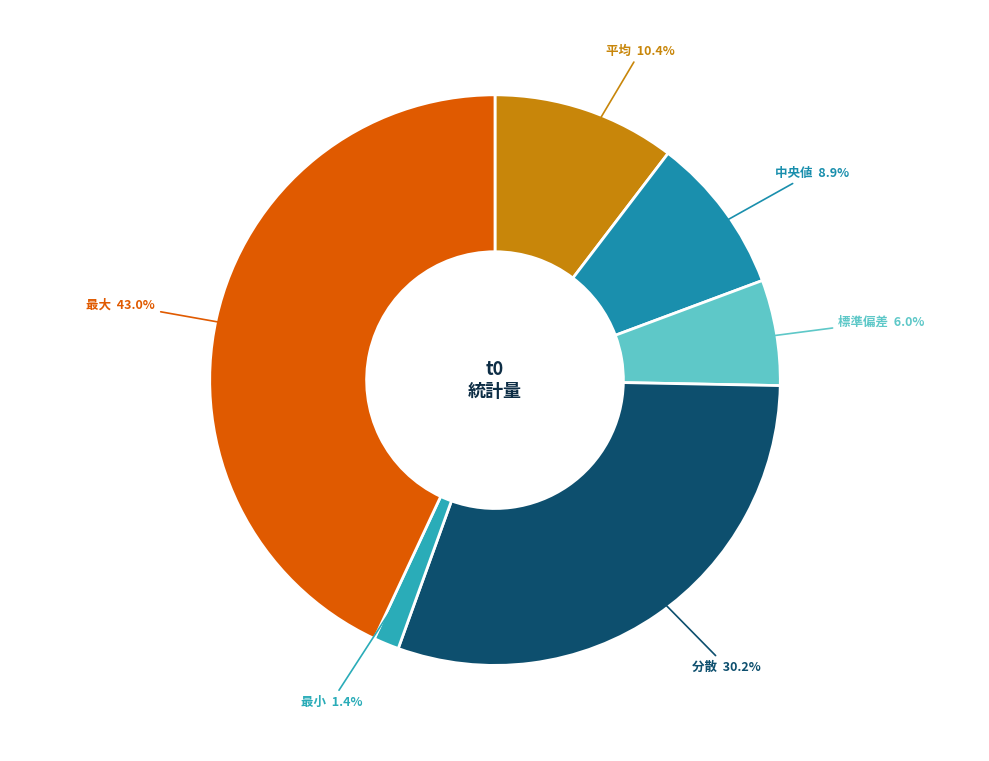

How much of the chart is everything except 最小?

98.6%